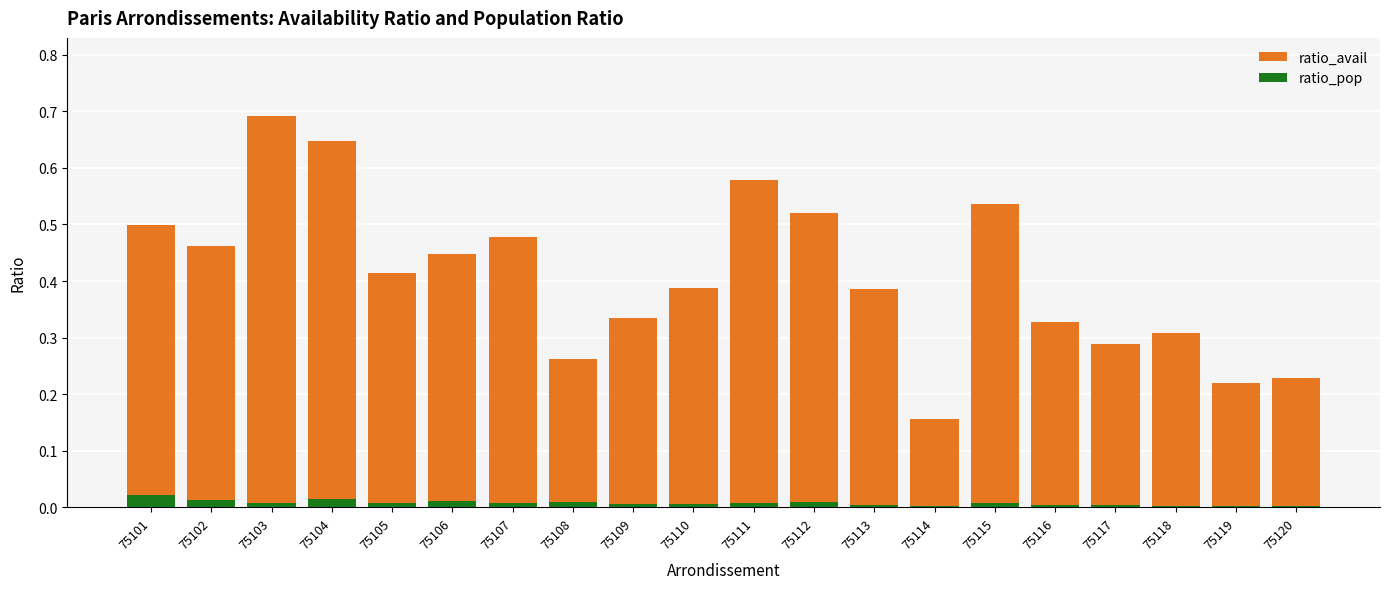

What is the sum of all ratio_pop values?

0.2